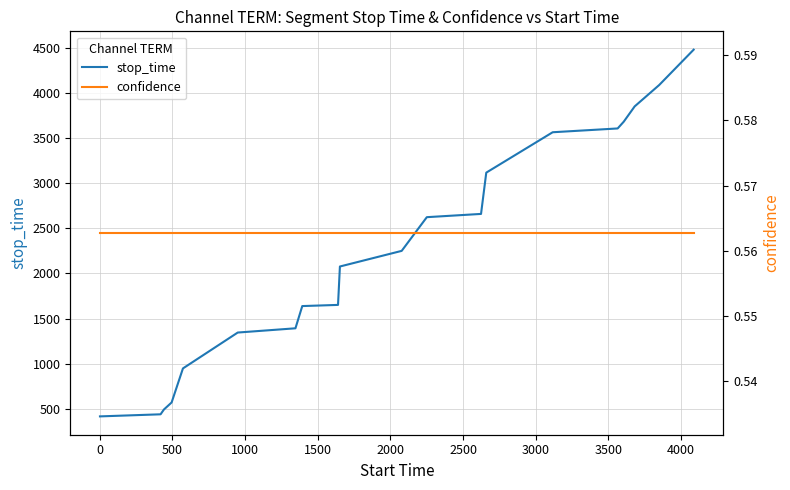

How many categories are shown in the chart?

20